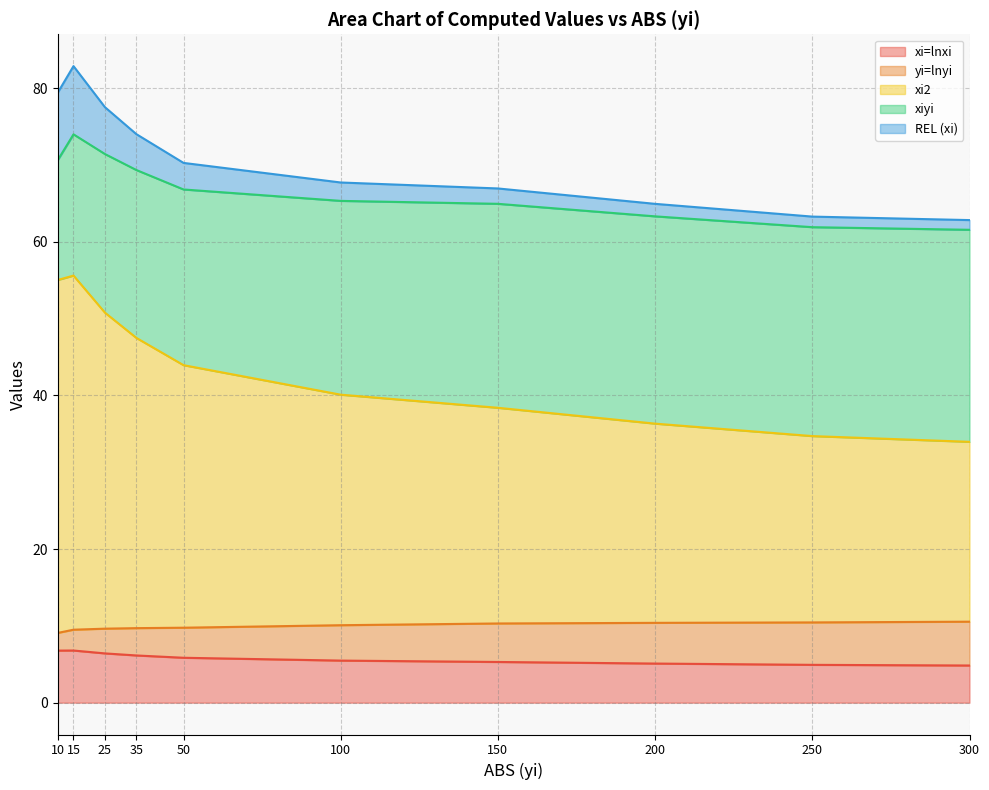

At which label does xi=lnxi first exceed 5?

10